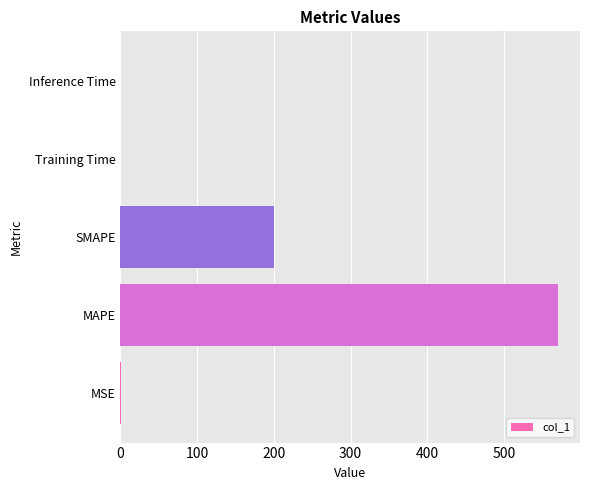

At which label is the value closest to 285?

SMAPE